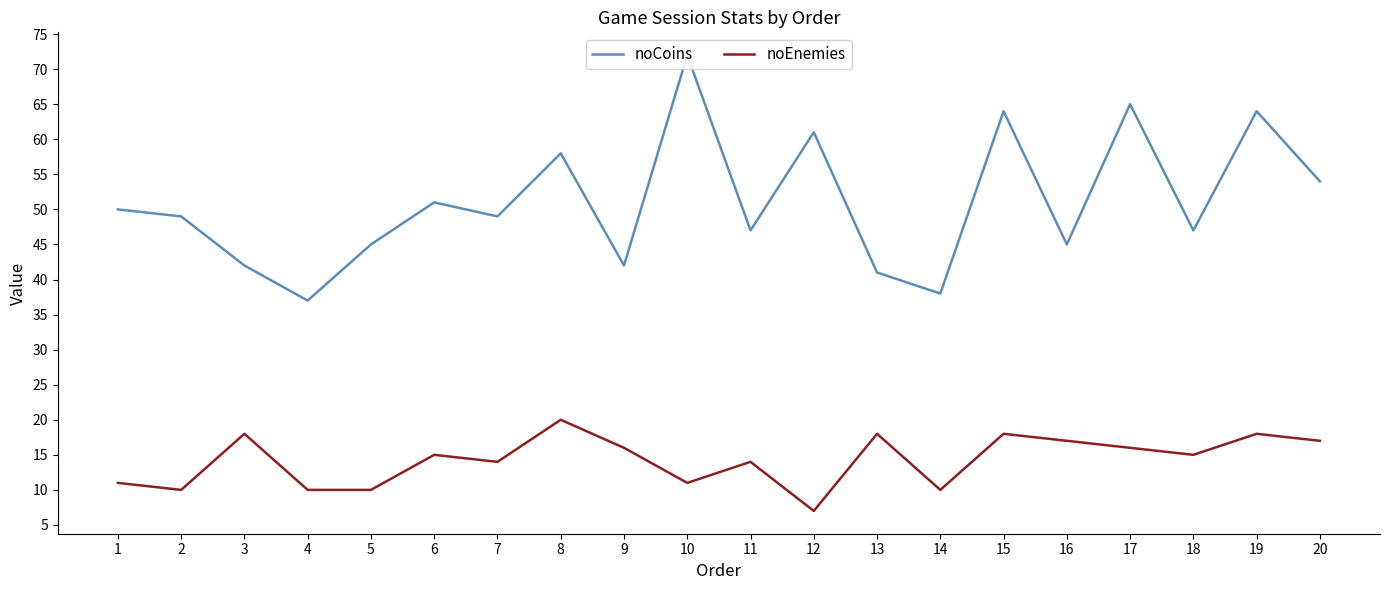

At which category does noCoins reach its first local valley?

4